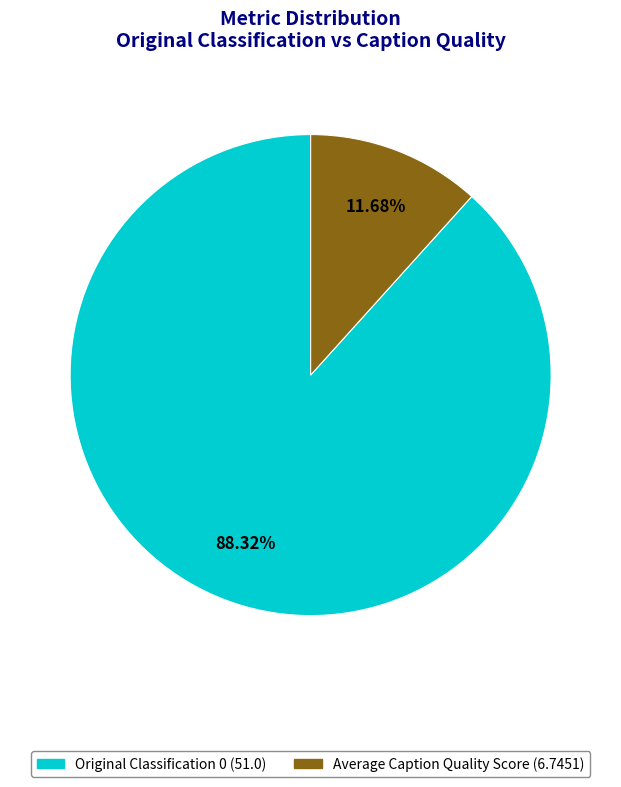

What percentage is the Average Caption Quality Score slice, to the nearest percent?

12%